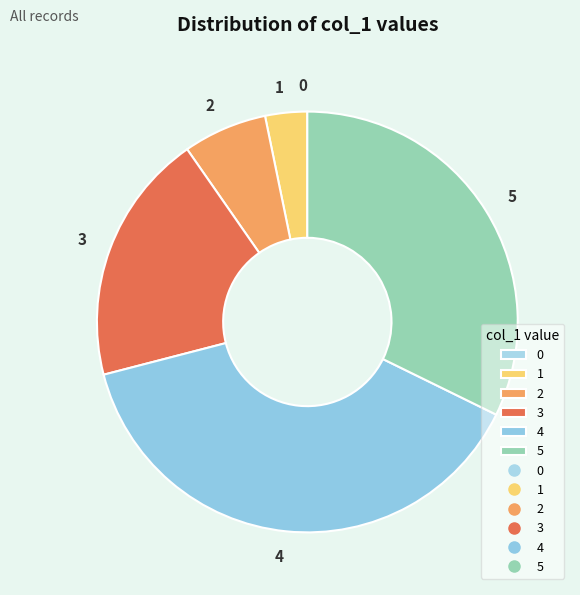

Is the sum of 4 and 1 greater than half?

No